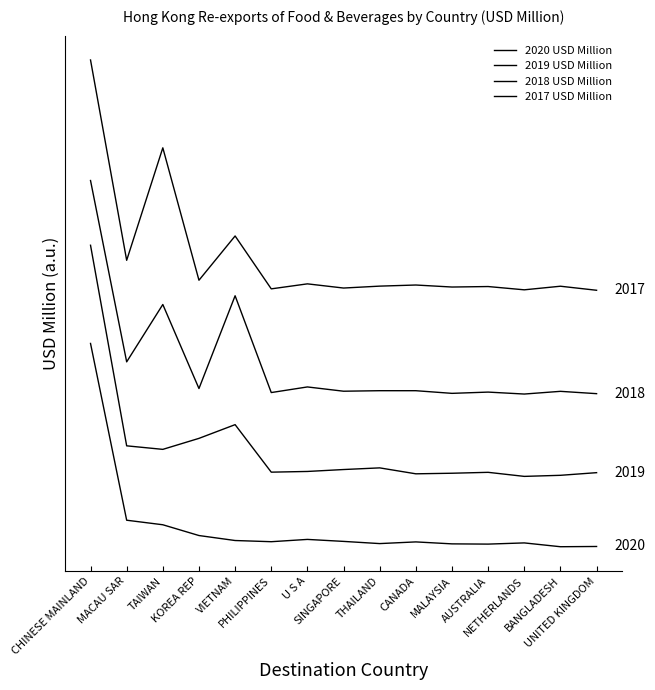

Is this an area chart (filled region under the line)?

No